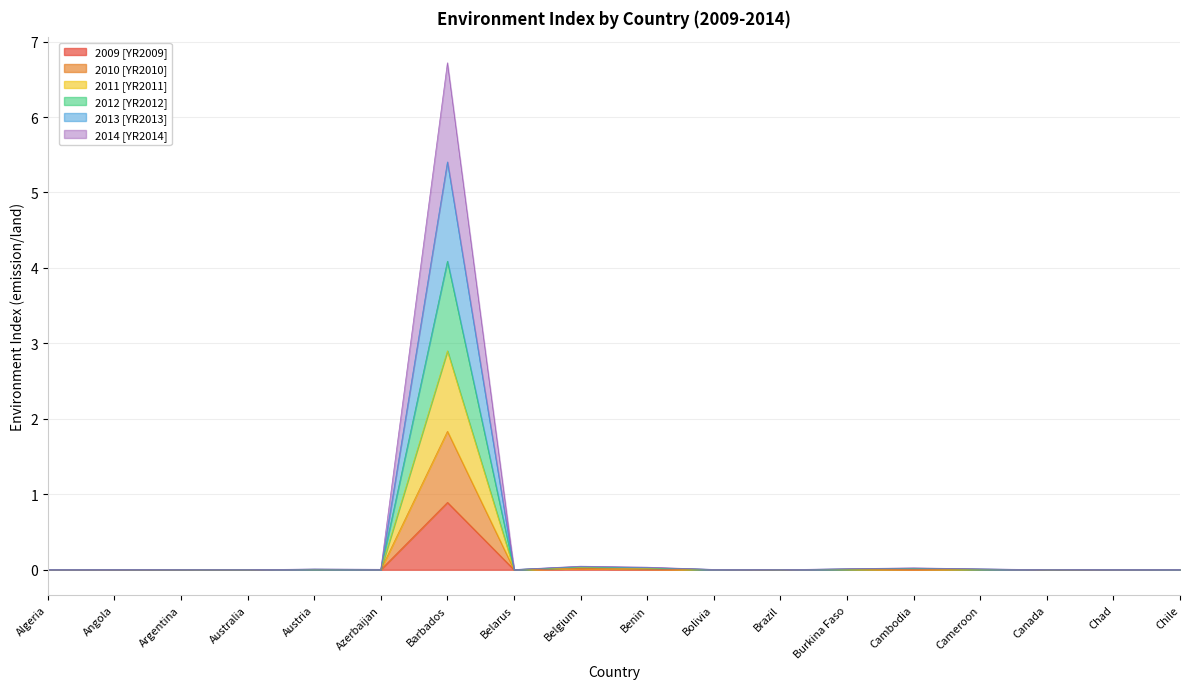

What is the label of the 3rd point from the right?

Canada